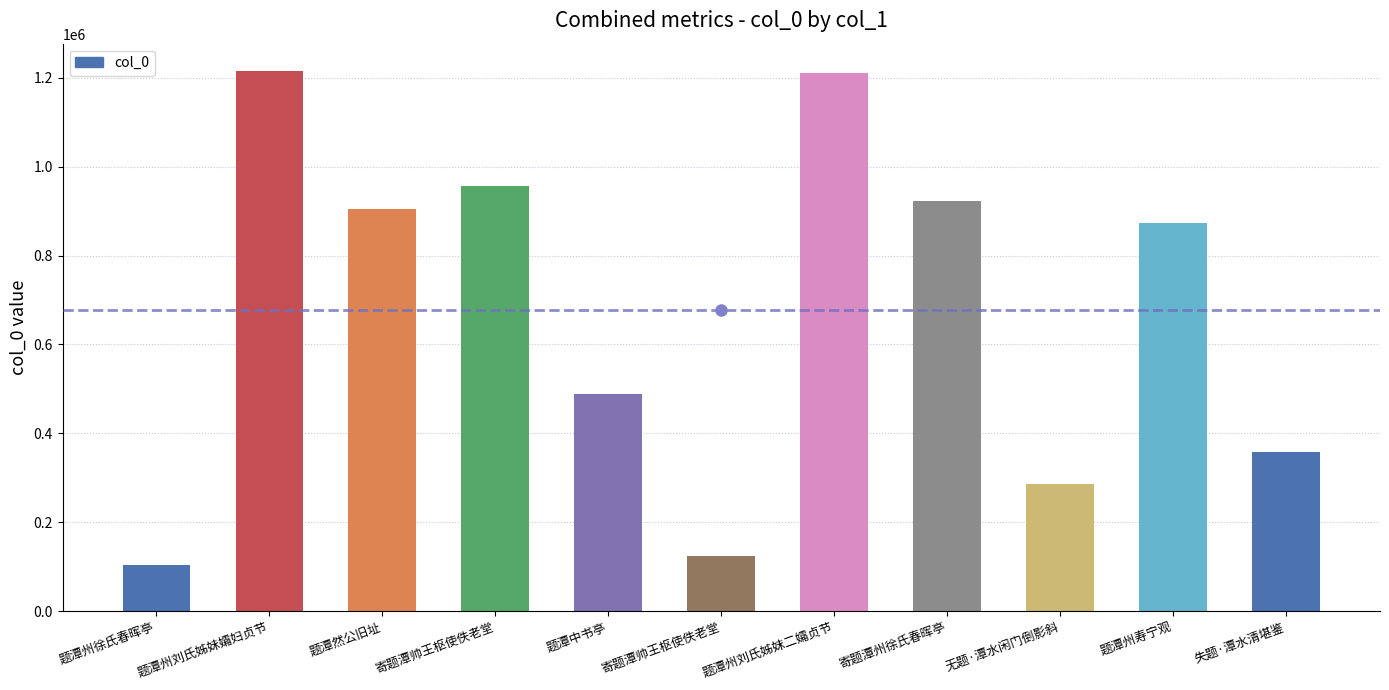

What is the sum of the values at 寄题潭州徐氏春晖亭 and 寄题潭帅王枢使佚老堂?

1046093